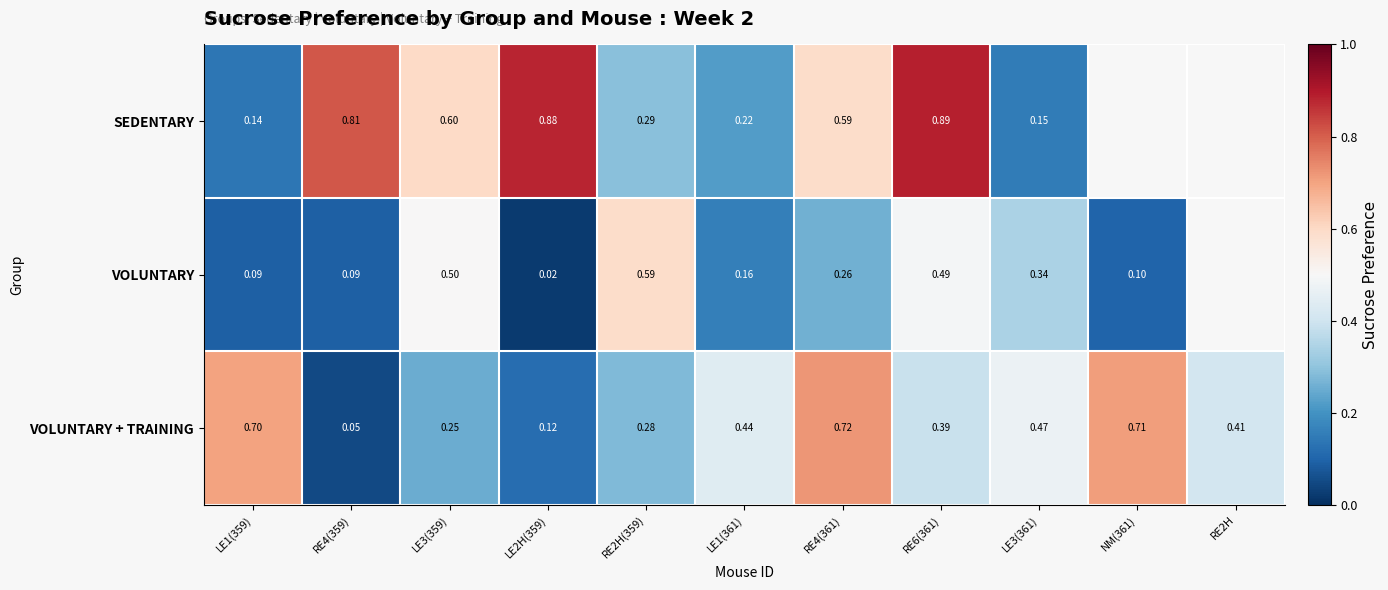

The VOLUNTARY + TRAINING series shows 0.3 at LE3(361). True or false?

False